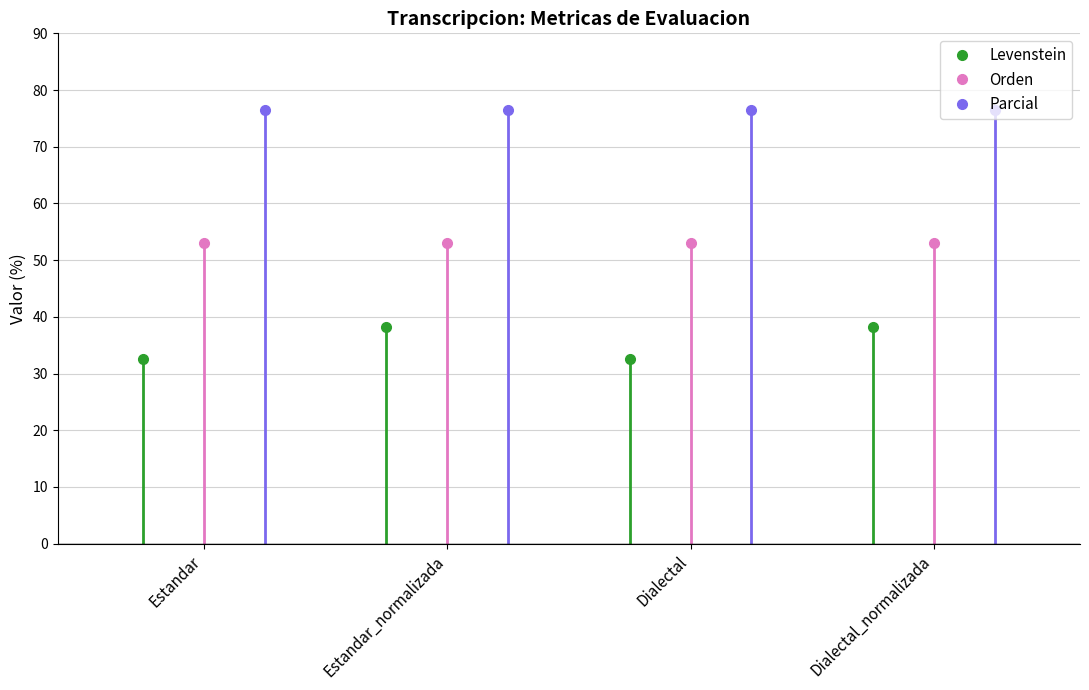

True or false: Parcial and Orden cross at least once.

False